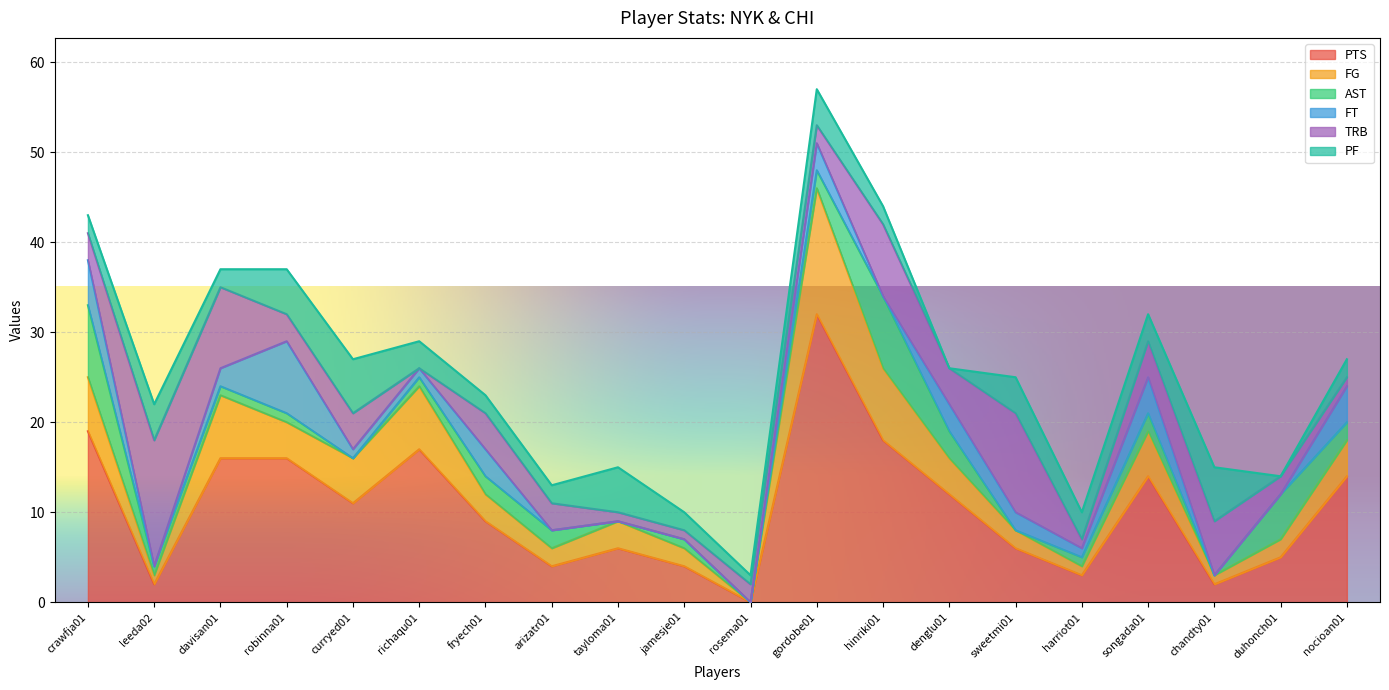

What is the difference between the PF values at songada01 and jamesje01?

1